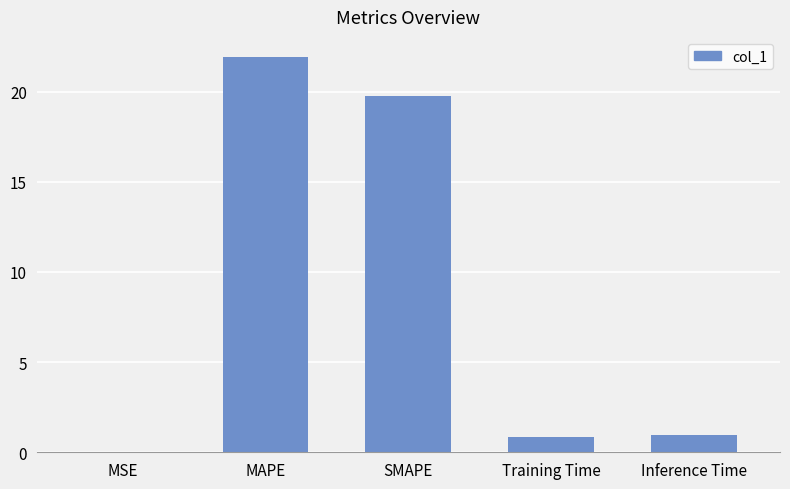

What is the change in value from MAPE to SMAPE?

-2.2